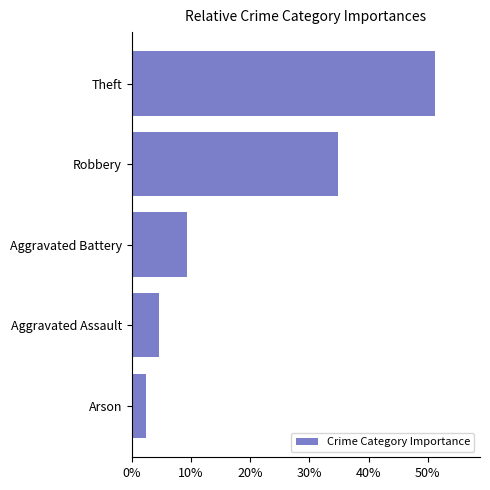

Which category has the highest value across all series?

Theft